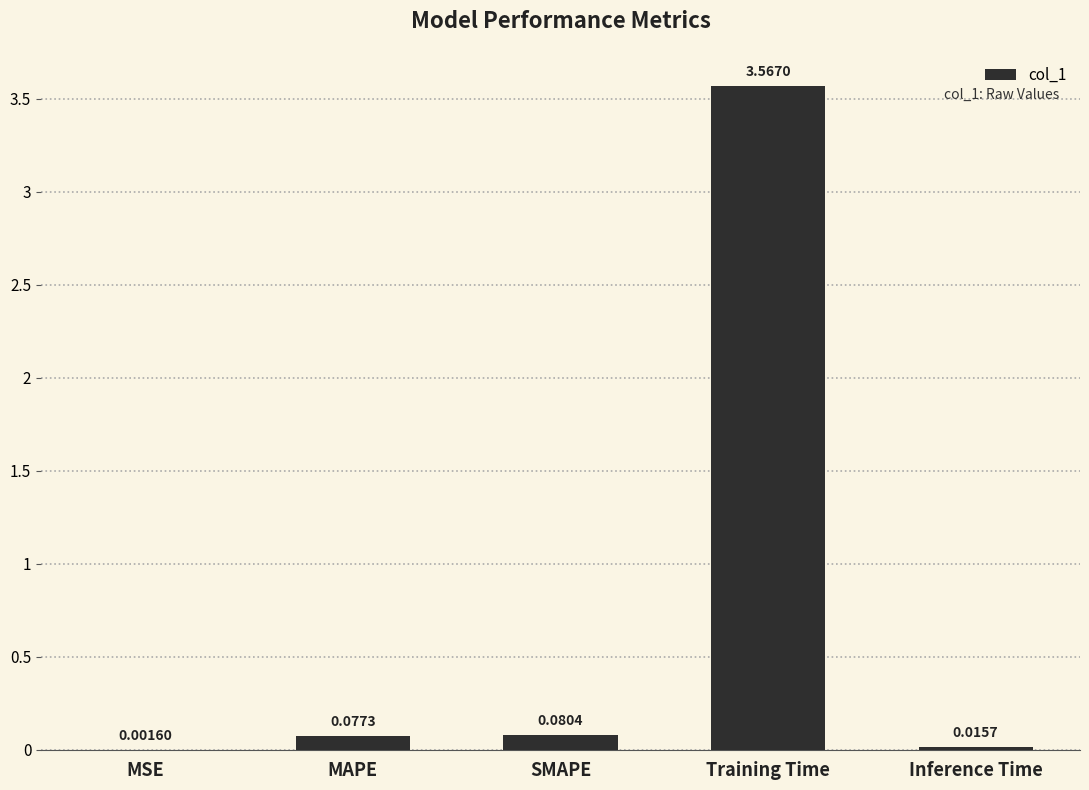

What is the sum of all values?

3.7